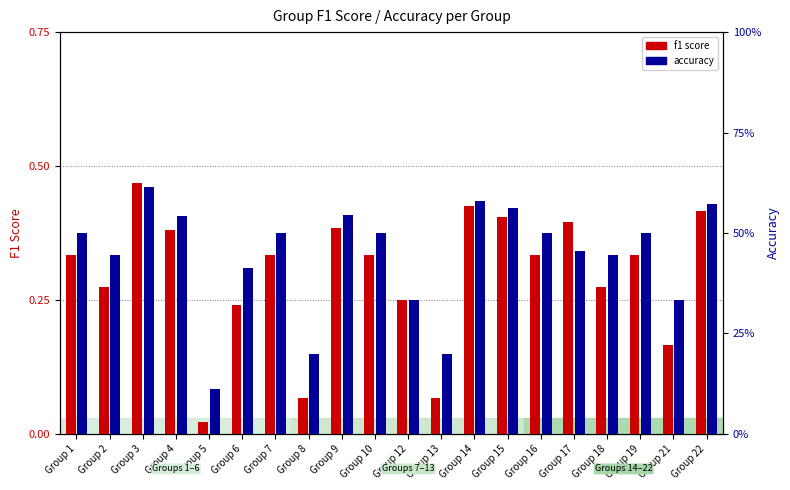

What is the value of the accuracy bar at the 16th from the left?

0.5